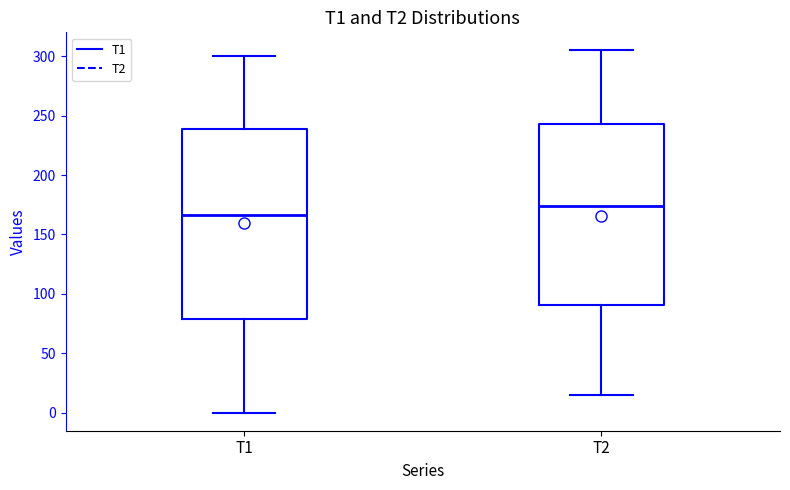

Where is the lower edge of the box for T2 on the y-axis? The values are not printed on the chart, so give them approximately, as read against the axis.

90